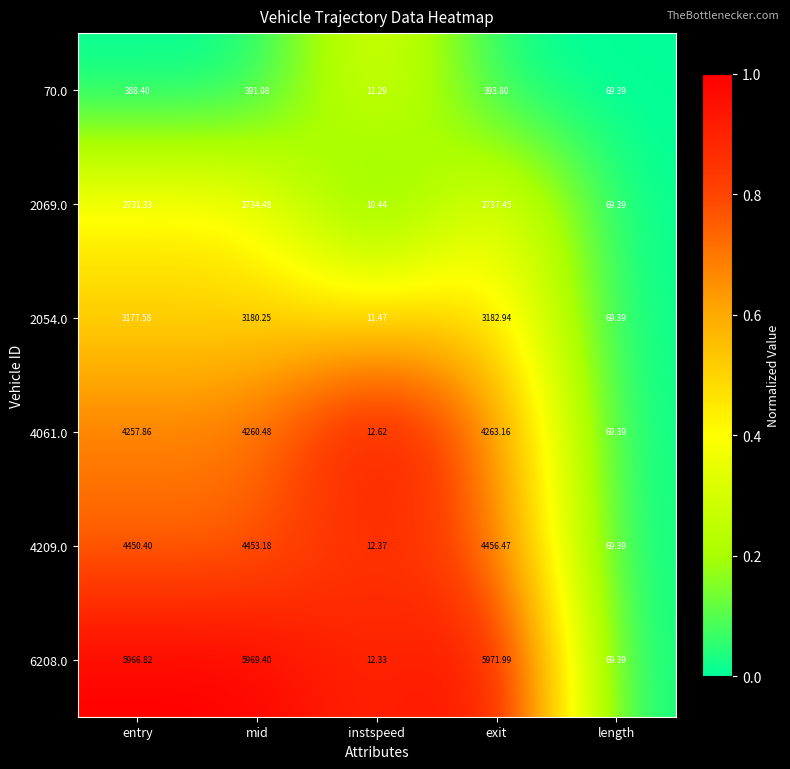

Which series has the widest spread of values?

6208.0